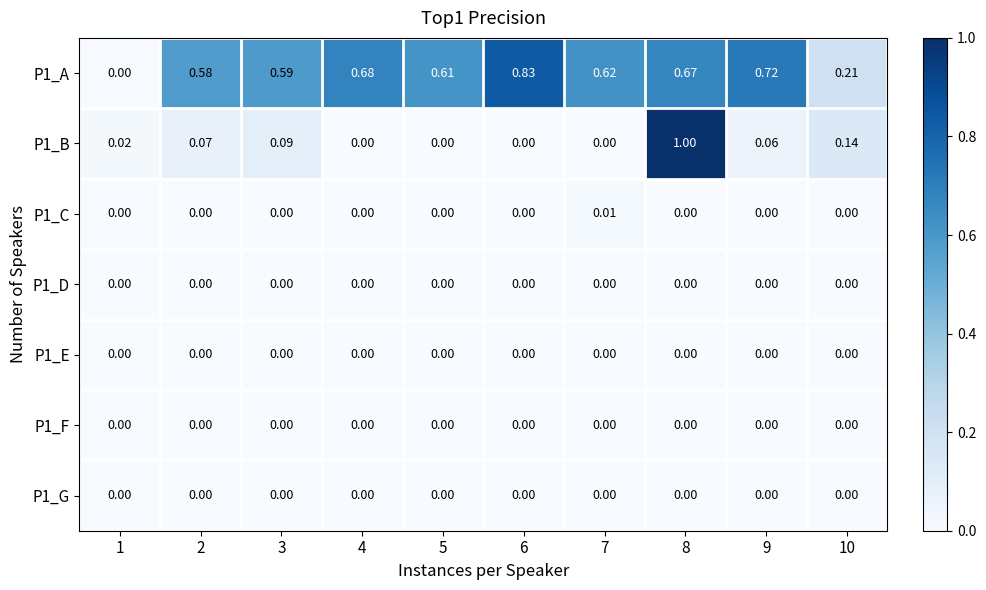

Between 6 and 7, which series saw the biggest shift?

P1_A